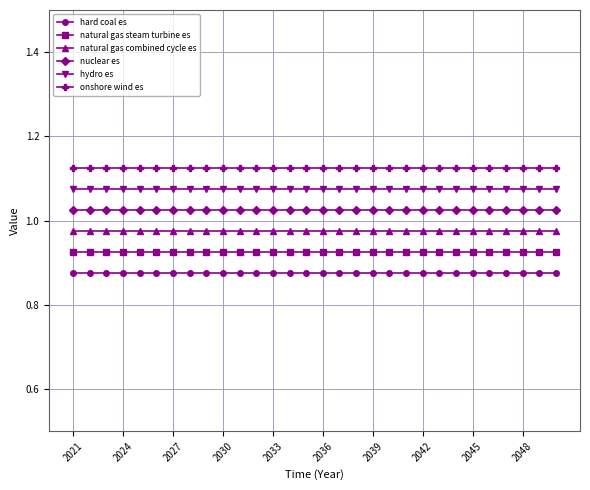

List the series in order of their overall mean, highest first.

onshore wind es, hydro es, nuclear es, natural gas combined cycle es, natural gas steam turbine es, hard coal es